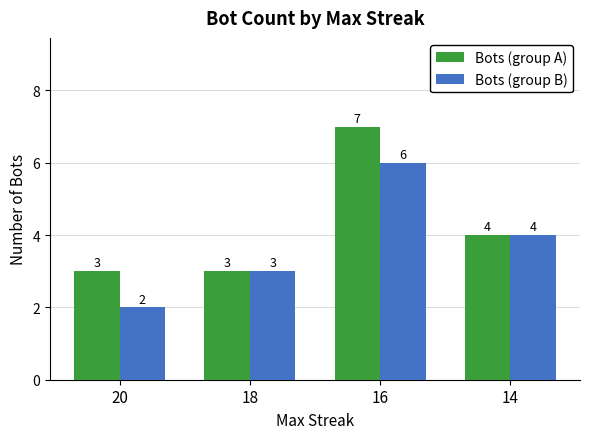

List the series in order of their peak value, highest first.

Bots (group A), Bots (group B)